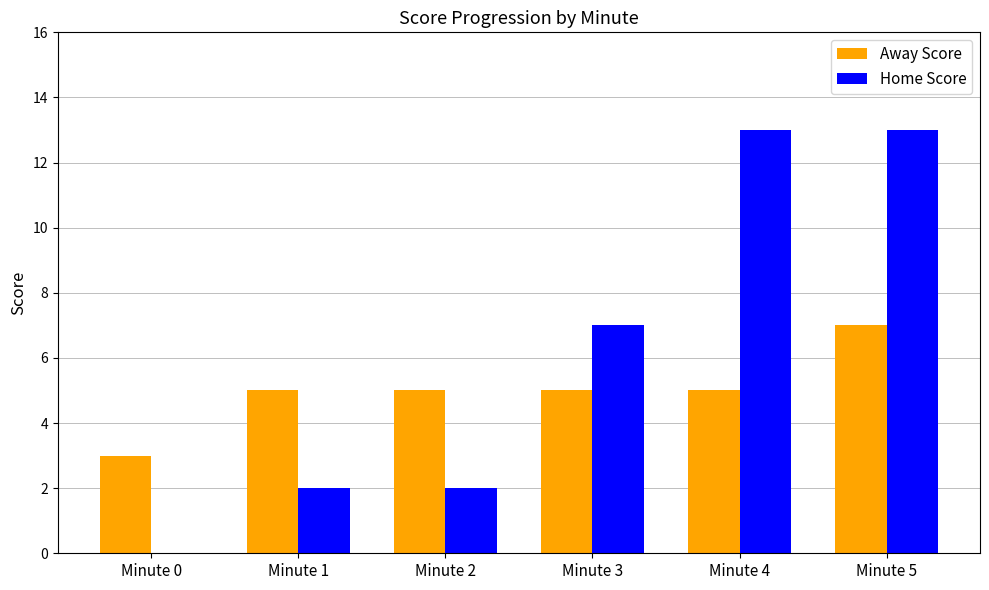

Reading left to right, extract all data points from this chart.

Away Score: 3	5	5	5	5	7
Home Score: 0	2	2	7	13	13